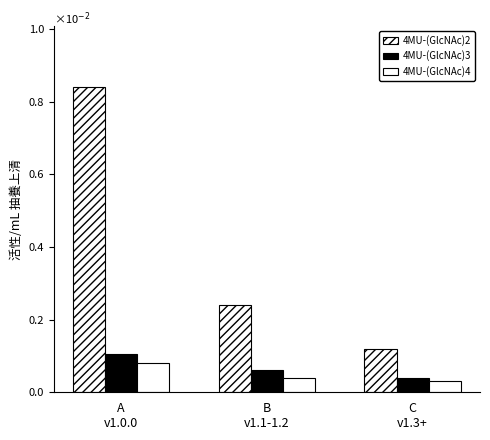

At how many categories does at least one series exceed 0?

3